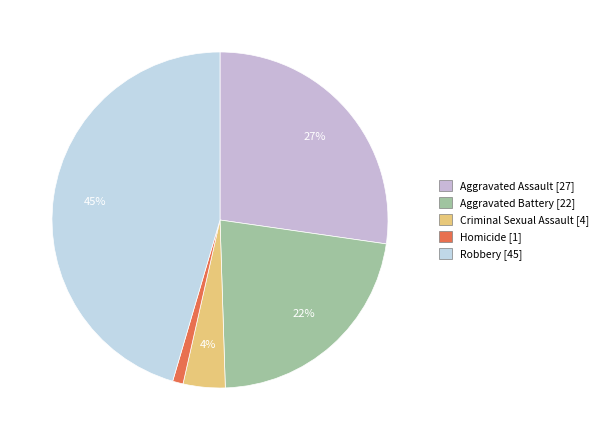

How many segments does this pie chart have?

5